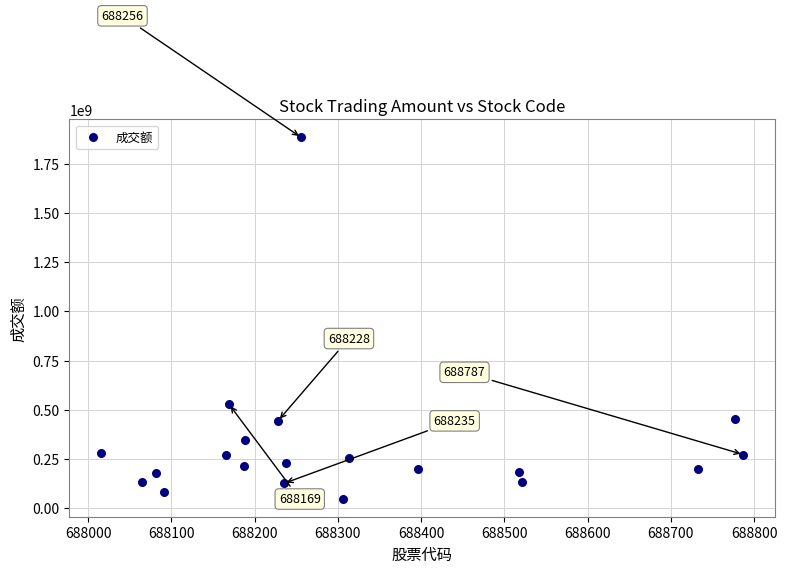

What is the range of X values (max minus min)?

771